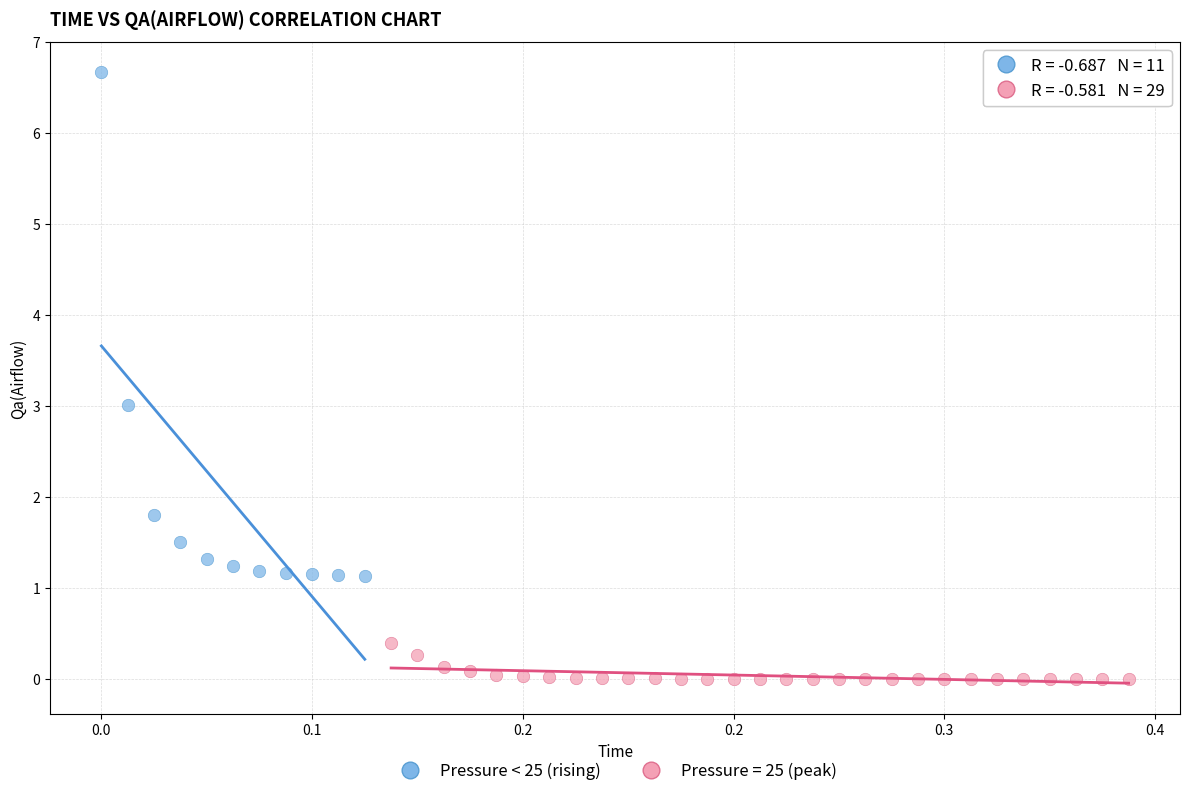

Which series reaches the minimum Y coordinate?

Pressure = 25 (peak)